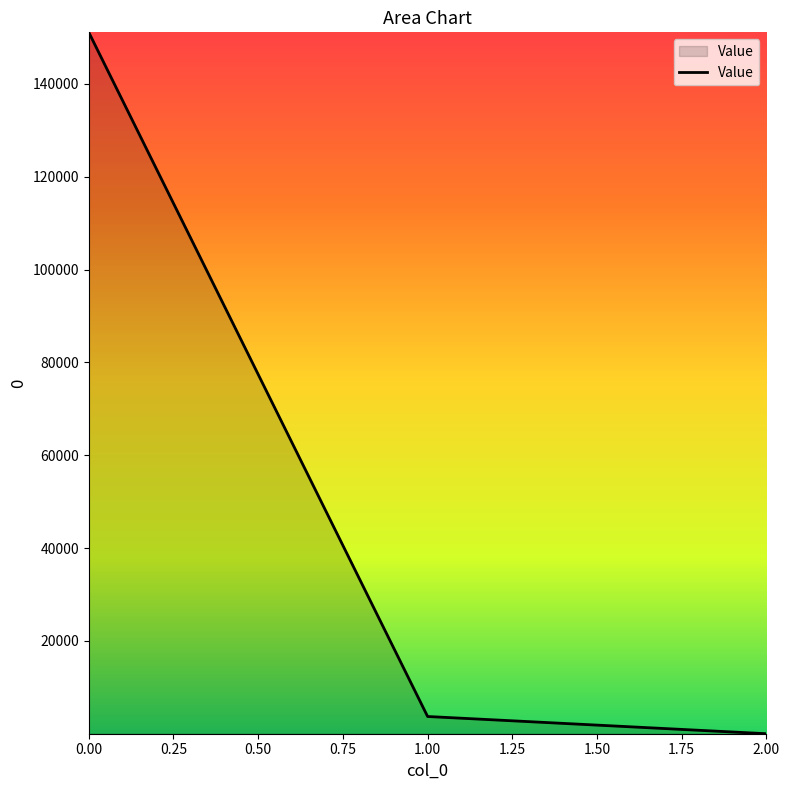

The chart shows a value of 258736.6 at 0.00. True or false?

False